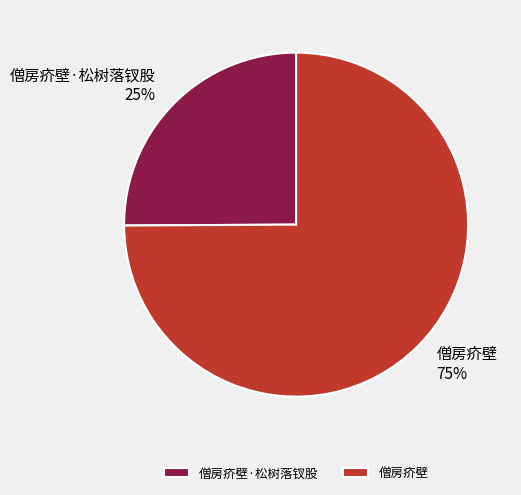

Does 僧房疥壁·松树落钗股 represent more than half of the total?

No